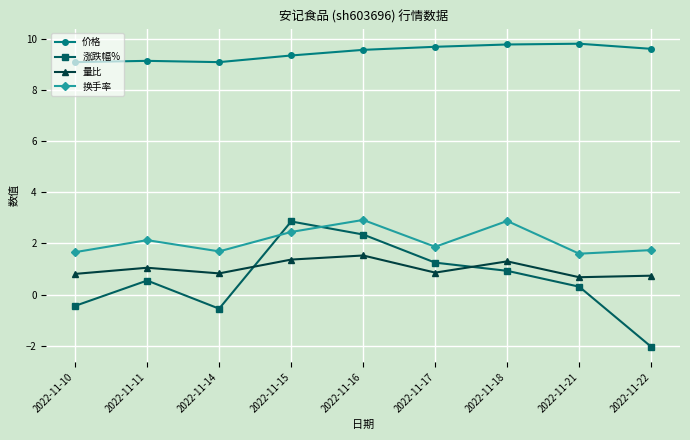

Between 2022-11-10 and 2022-11-17, which series saw the biggest shift?

涨跌幅%